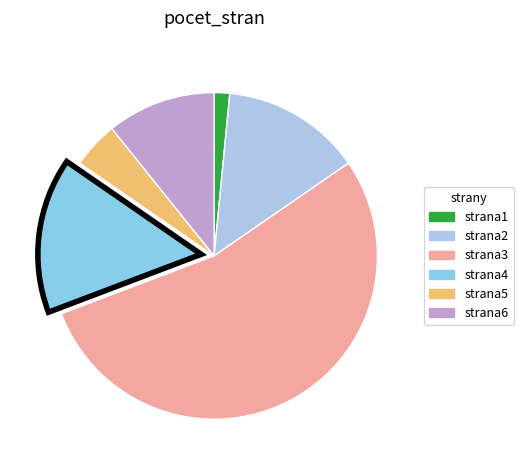

To the nearest percent, what is the average slice percentage?

17%